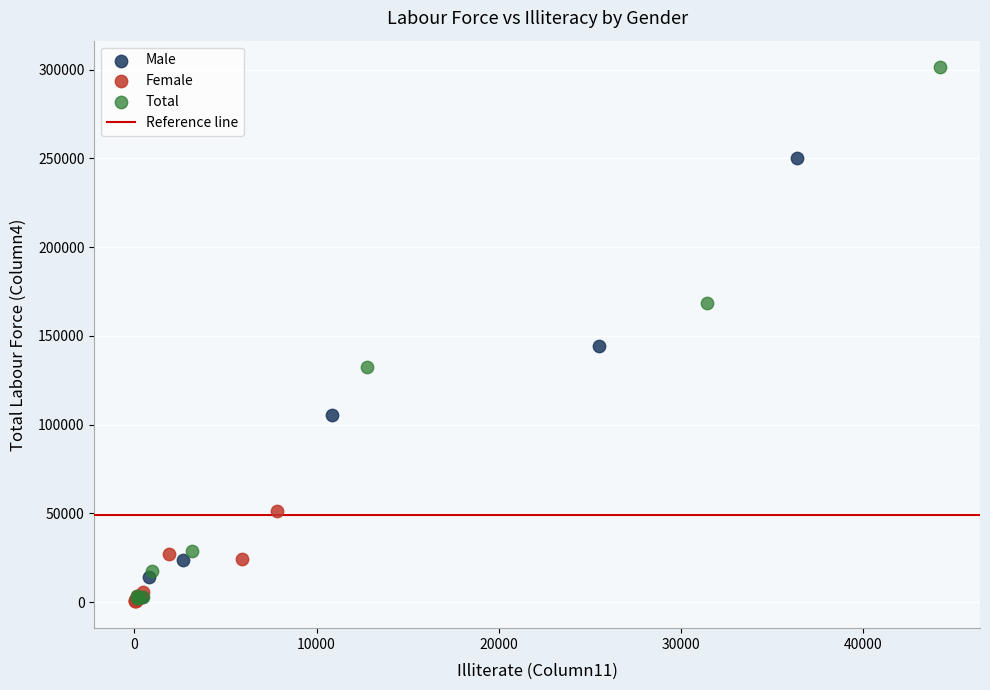

Which series has the widest spread of Y values?

Total